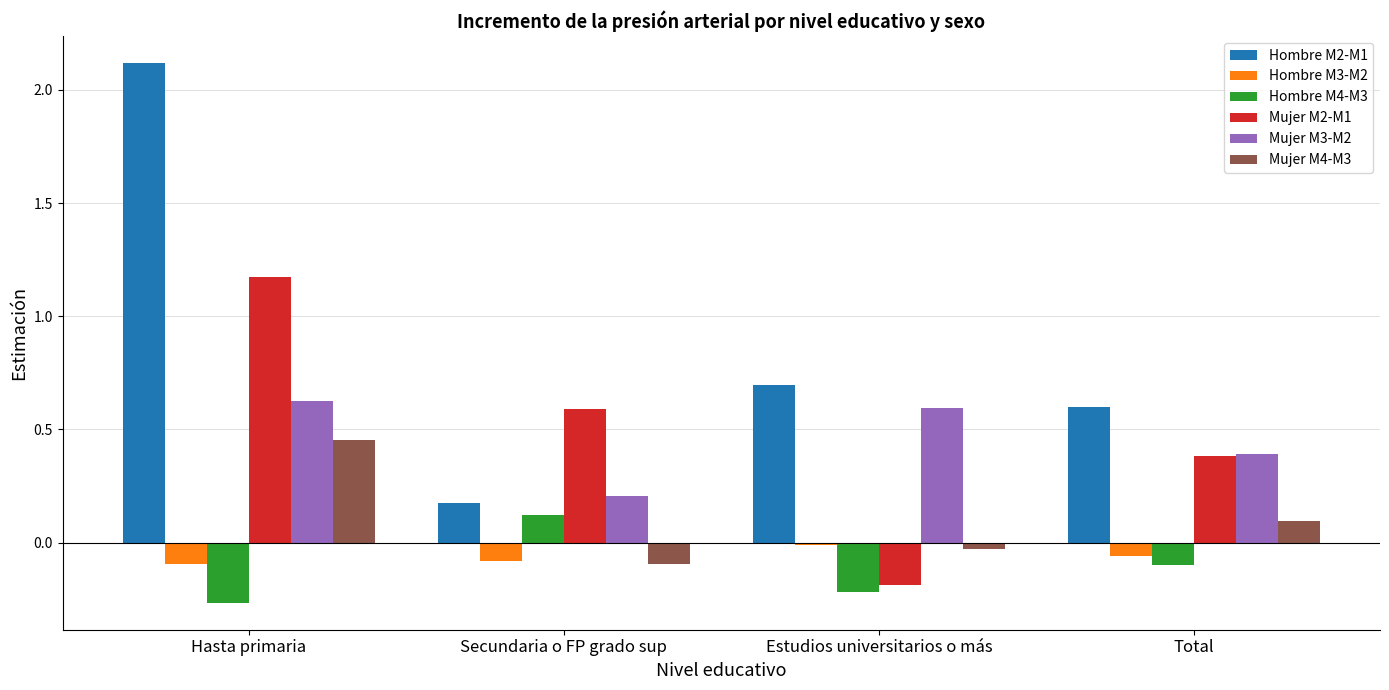

What is the maximum value shown in the chart?

2.1